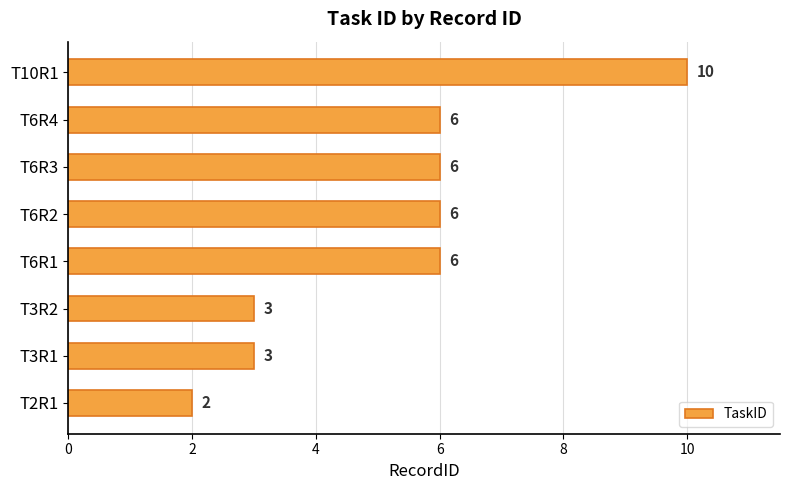

What is the change in value from T3R2 to T6R3?

+3